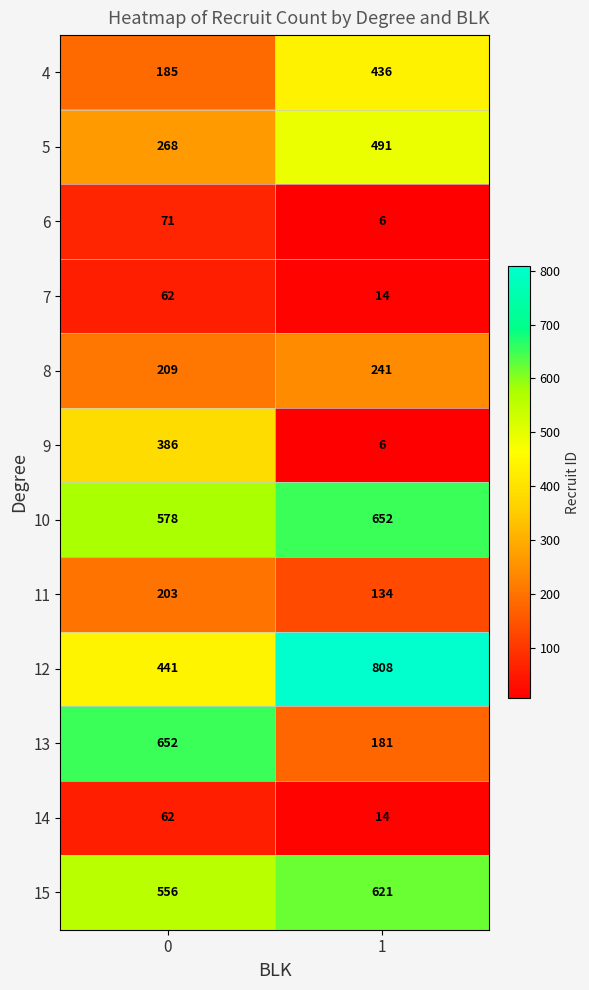

Reading right to left, list all the values displayed in this chart.

4: 1=436	0=185
5: 1=491	0=268
6: 1=6	0=71
7: 1=14	0=62
8: 1=241	0=209
9: 1=6	0=386
10: 1=652	0=578
11: 1=134	0=203
12: 1=808	0=441
13: 1=181	0=652
14: 1=14	0=62
15: 1=621	0=556